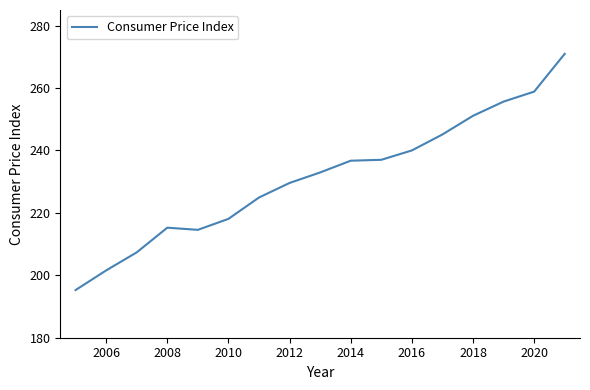

What is the difference between the maximum and minimum values?

75.7